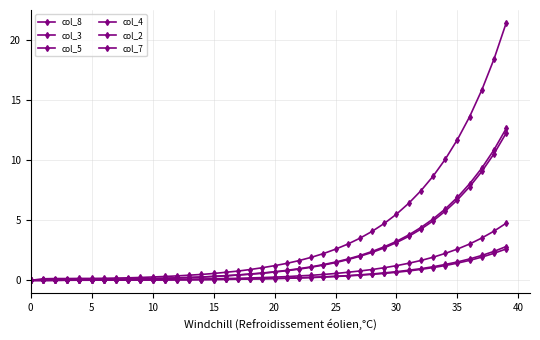

How many categories are shown in the chart?

40